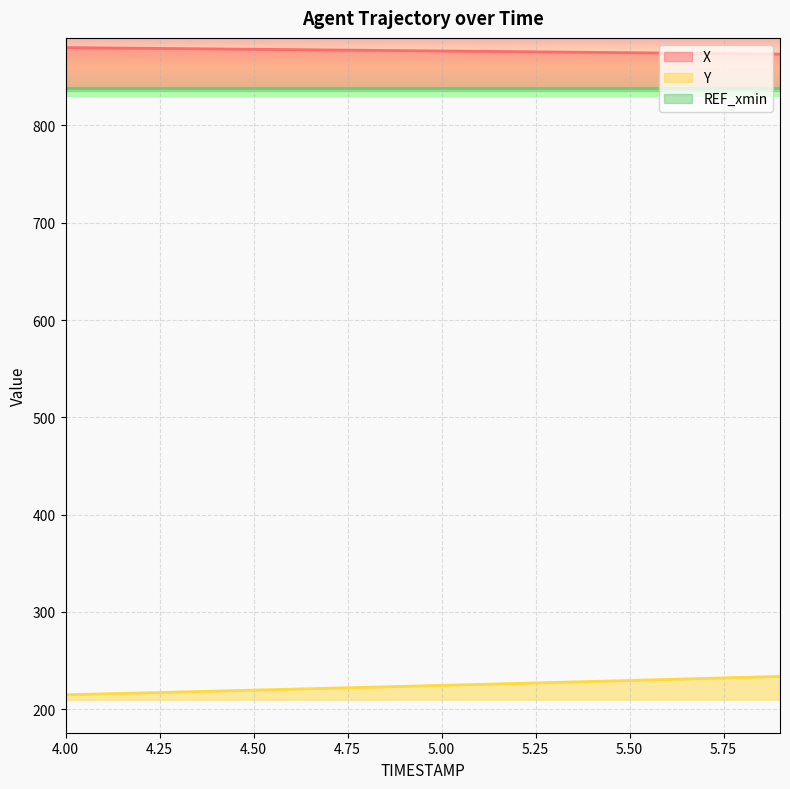

Which series changed the most between 4.4 and 4.9?

Y